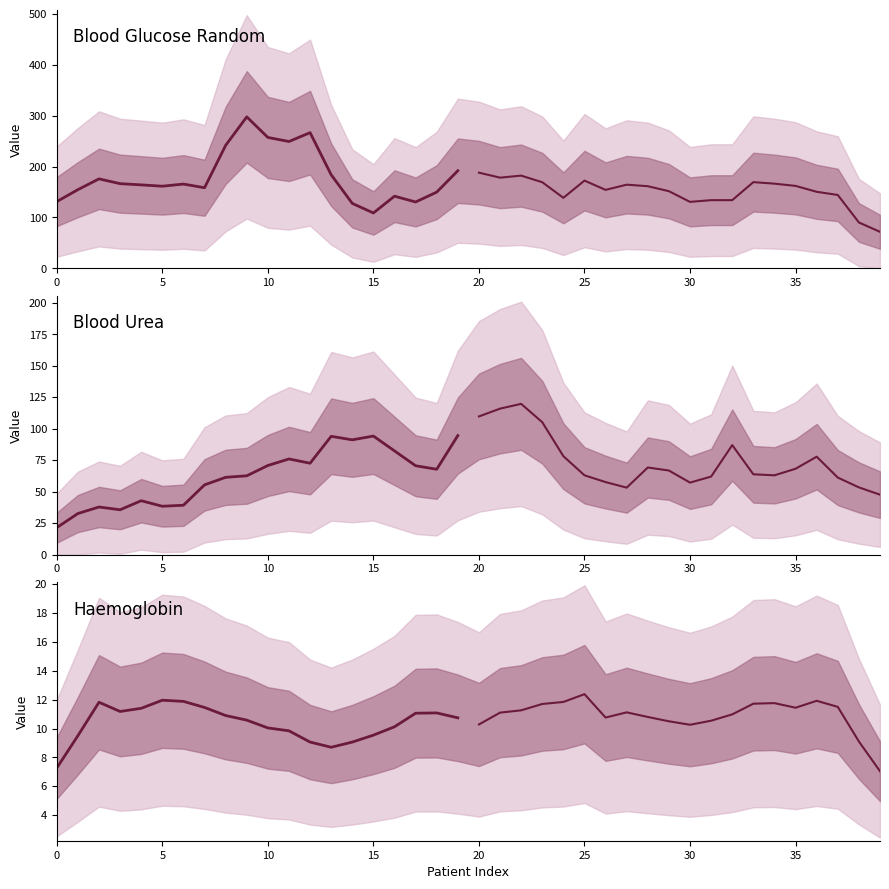

What is the minimum value shown in the chart?

7.0